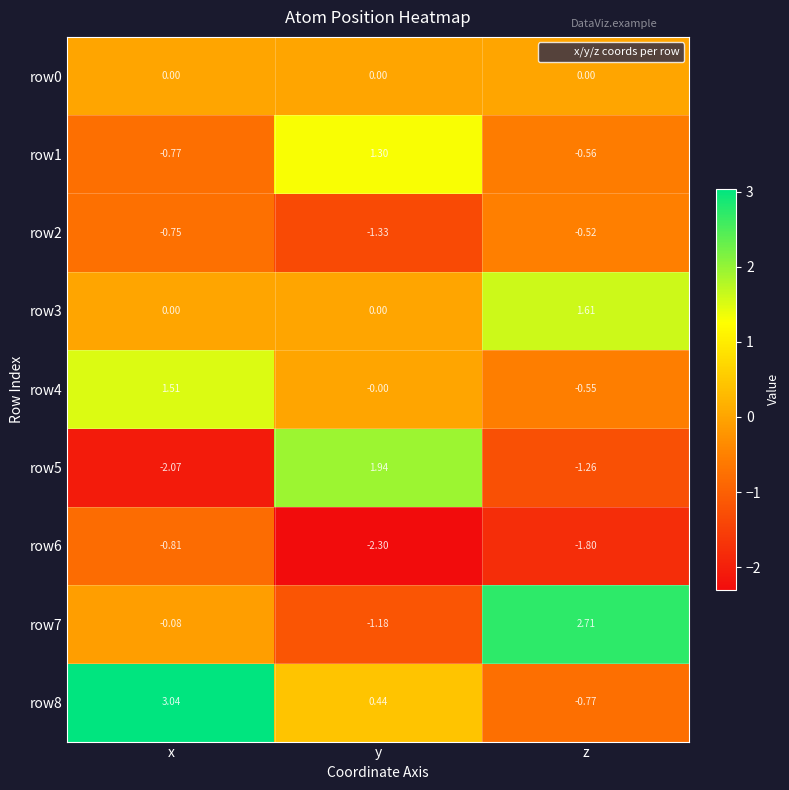

At which label does row6 reach its minimum?

y